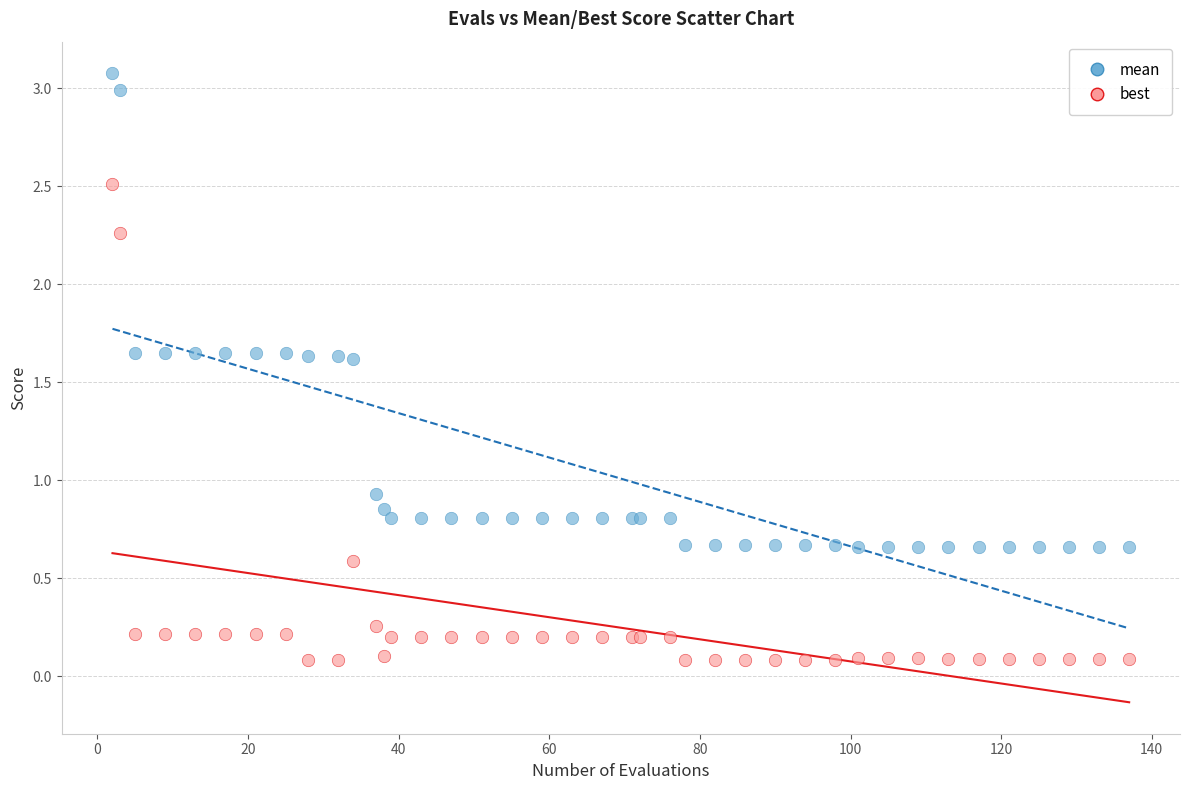

Which series reaches the maximum Y coordinate?

mean